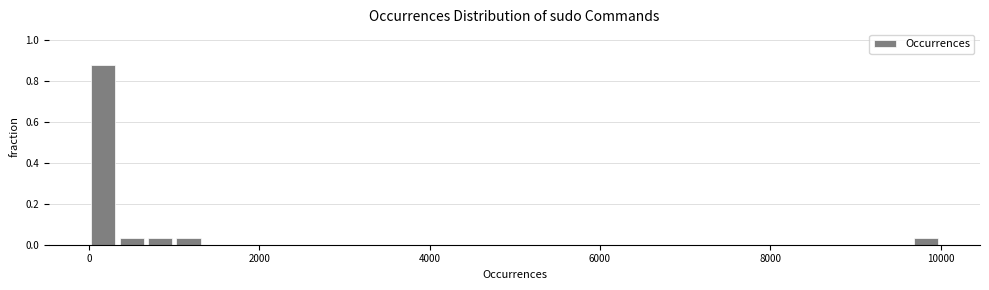

Read against the x-axis, roughly where is the centre of the tallest bar?

200